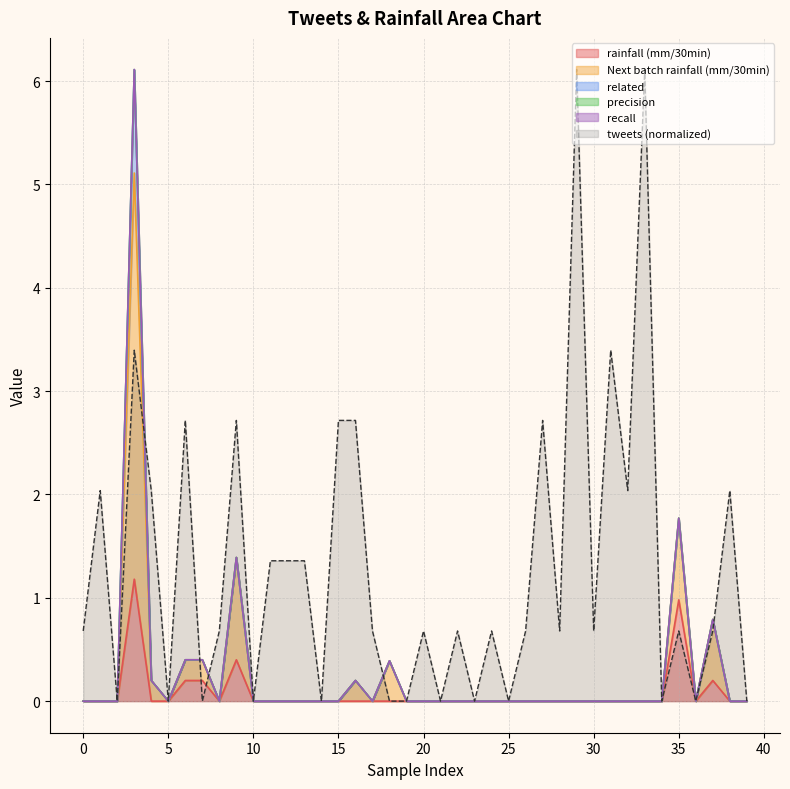

What is the maximum value shown in the chart?

6.1